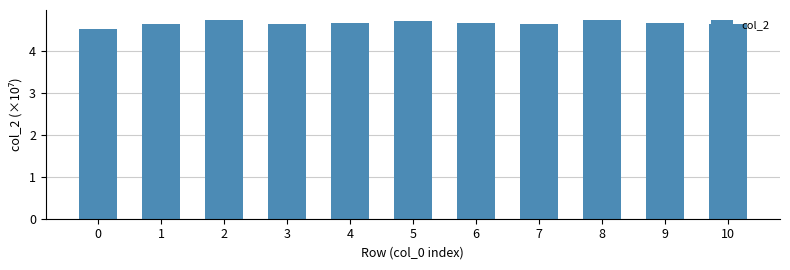

The chart shows a value of 1.8 at 7. True or false?

False